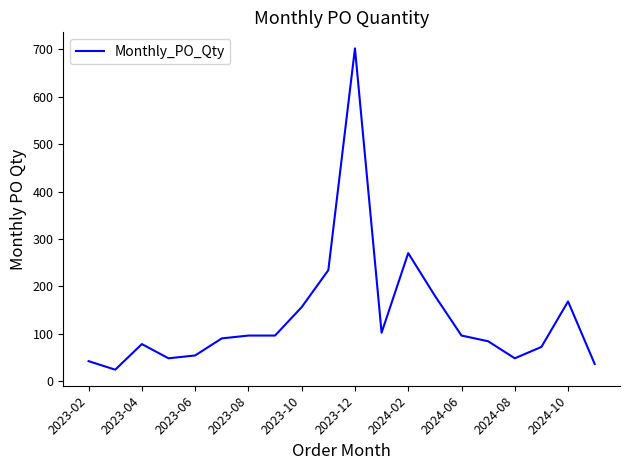

Is this an area chart (filled region under the line)?

No